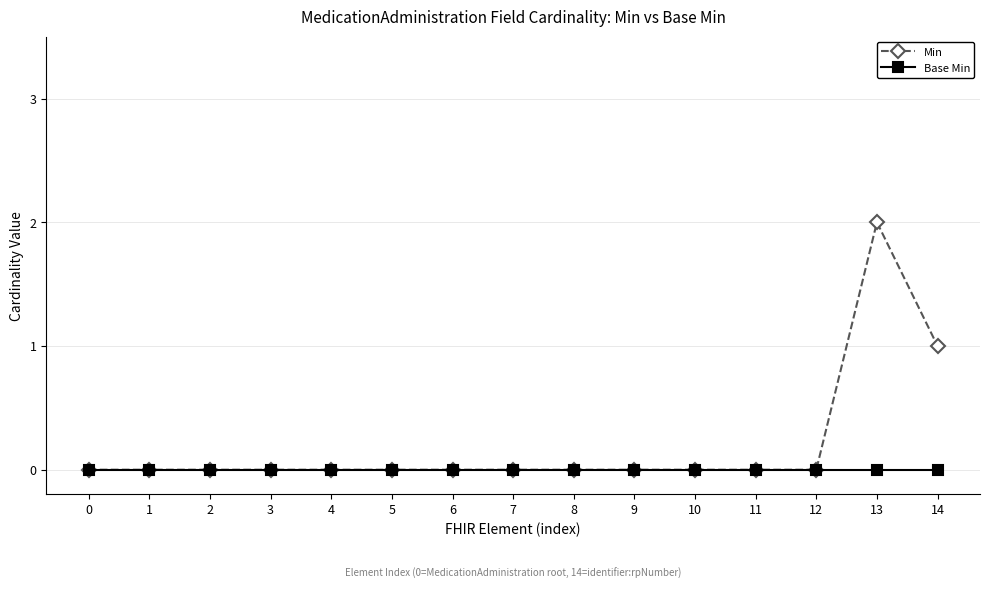

Which category has the highest value in the Min series?

13